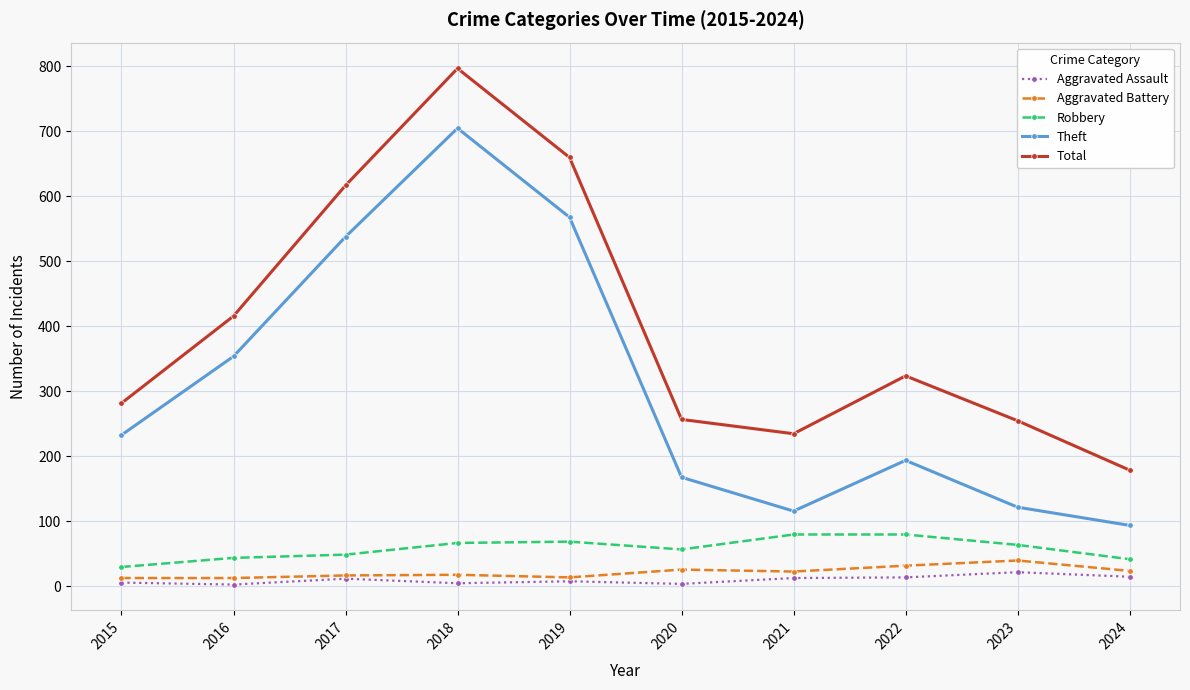

Where is the first local maximum for Aggravated Assault?

2017